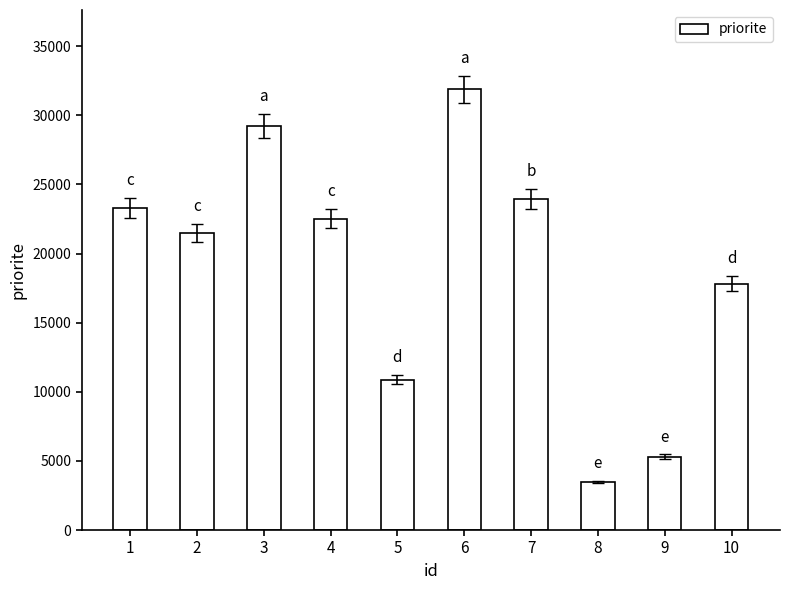

True or false: the data shows 49777 at 3.

False